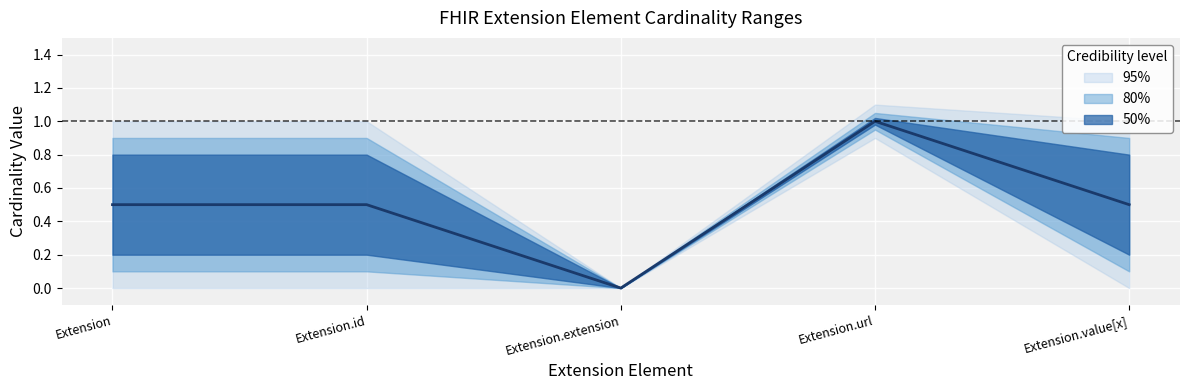

The max_value series shows 1 at Extension.value[x]. True or false?

True